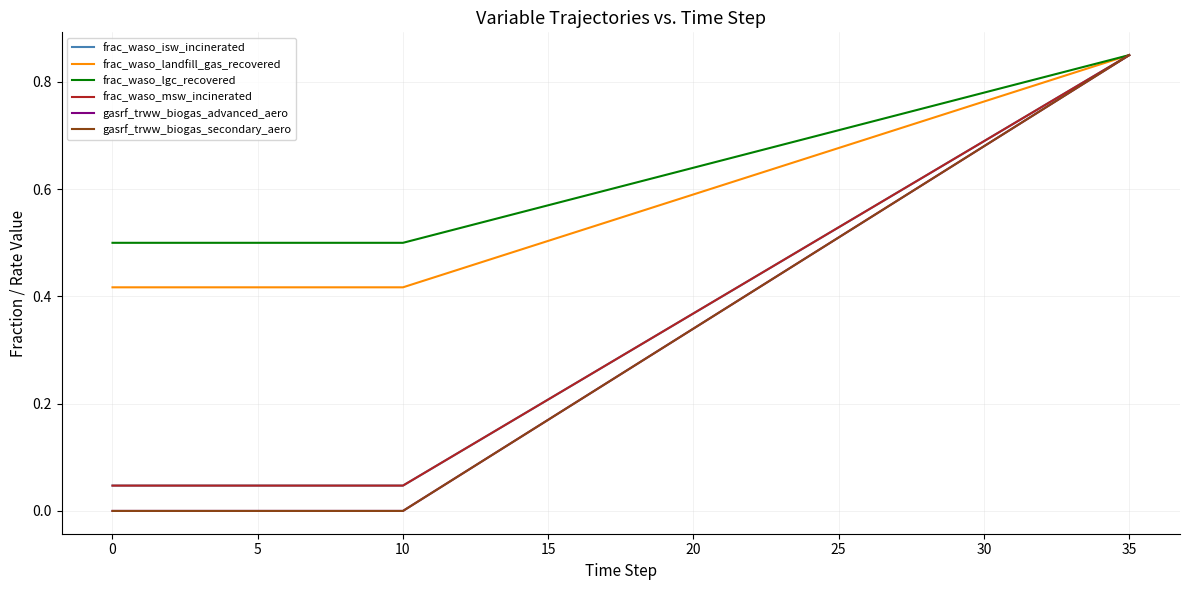

Does the chart display data point markers on the line(s)?

No